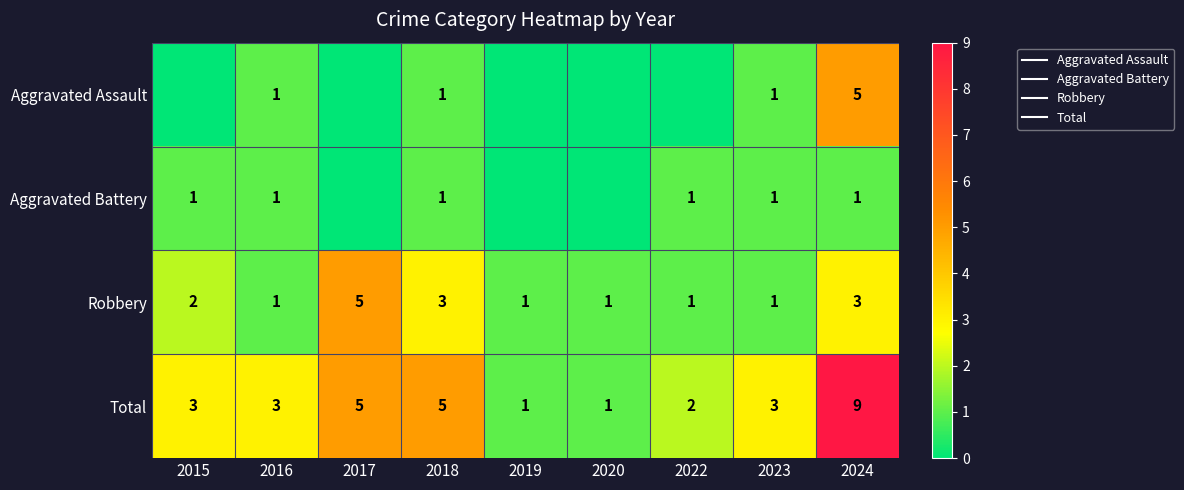

What is the approximate value of Total at 2015?

3